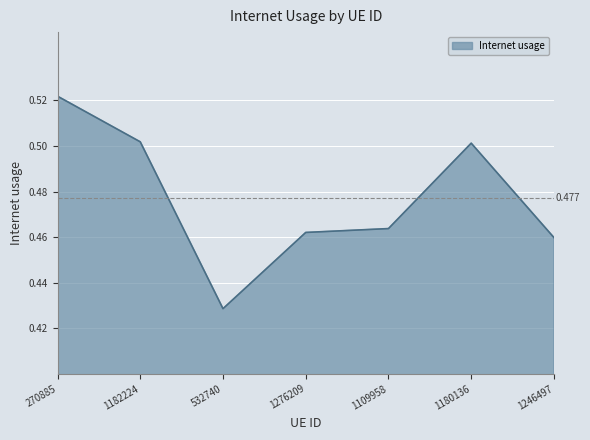

How many values are between 0 and 1?

7